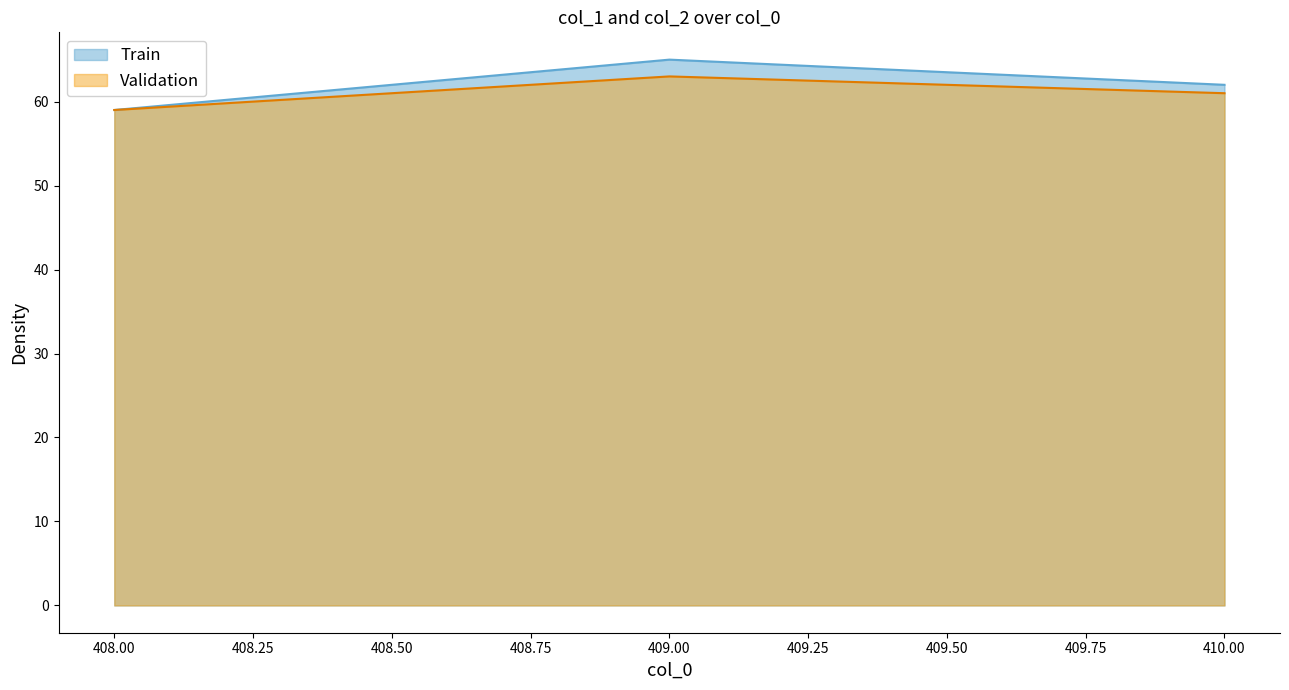

Which category has the highest value across all series?

409.00